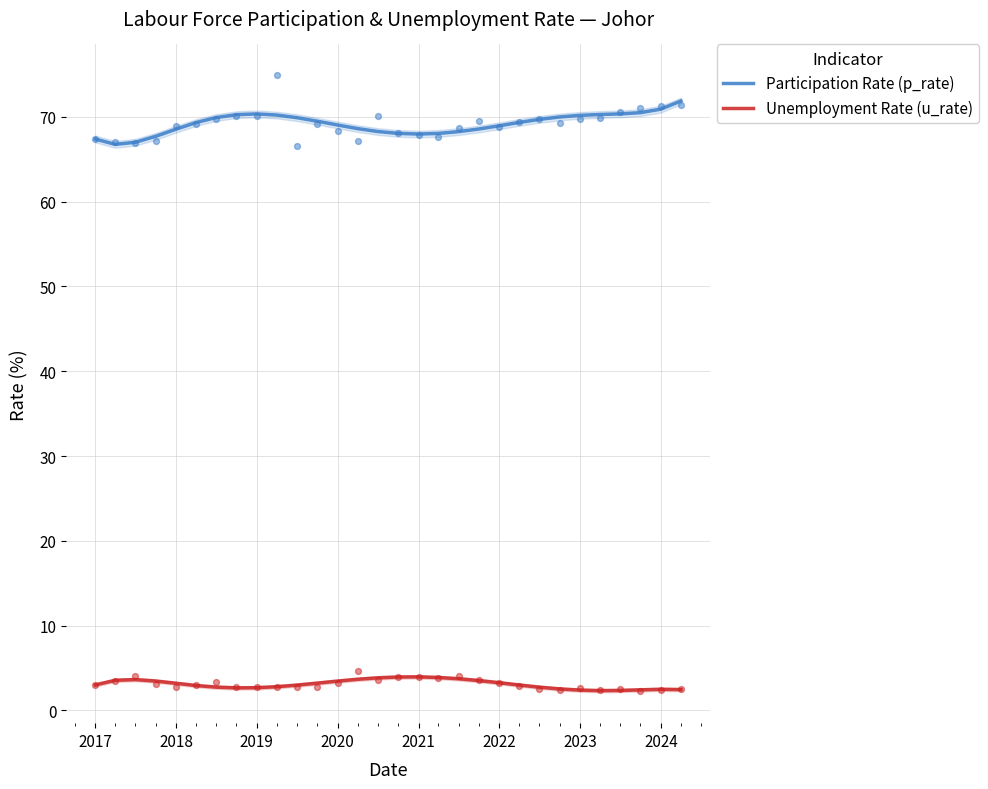

True or false: Participation Rate (p_rate) has a value of 70.9 at 2024.

True